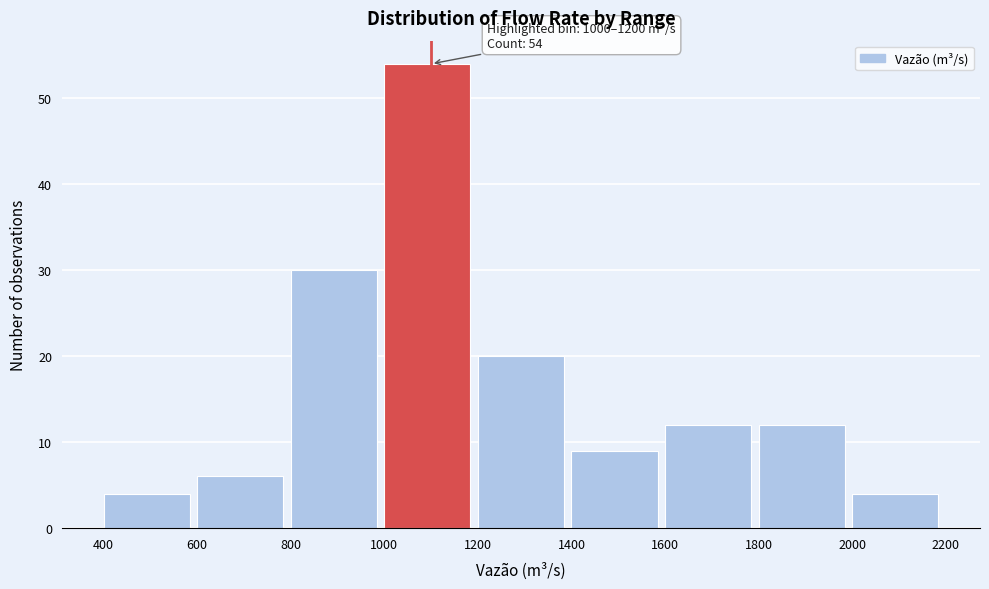

Which range on the x-axis has the tallest bar?

1000 to 1200